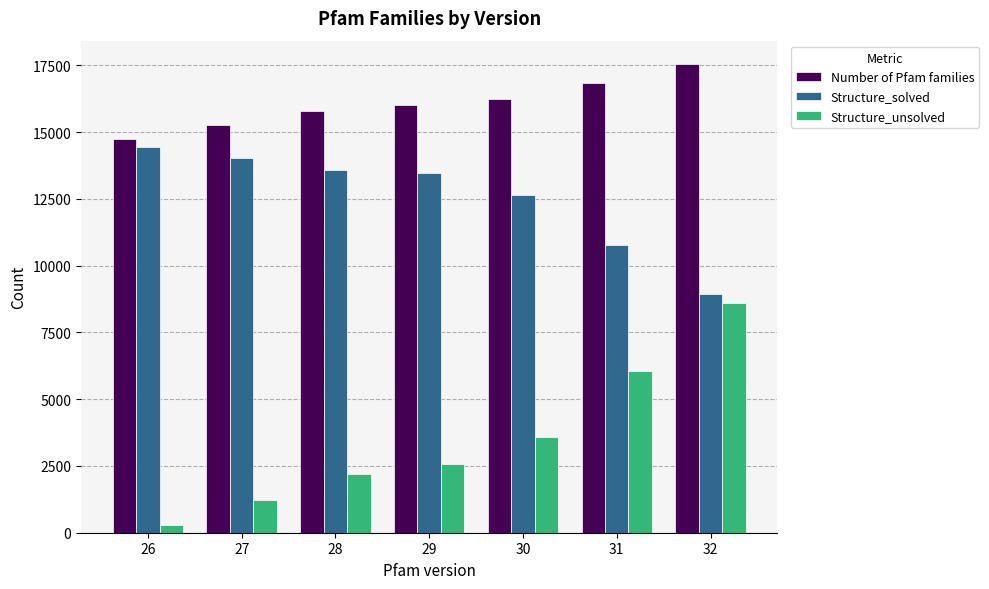

Does the chart contain stacked bars?

No